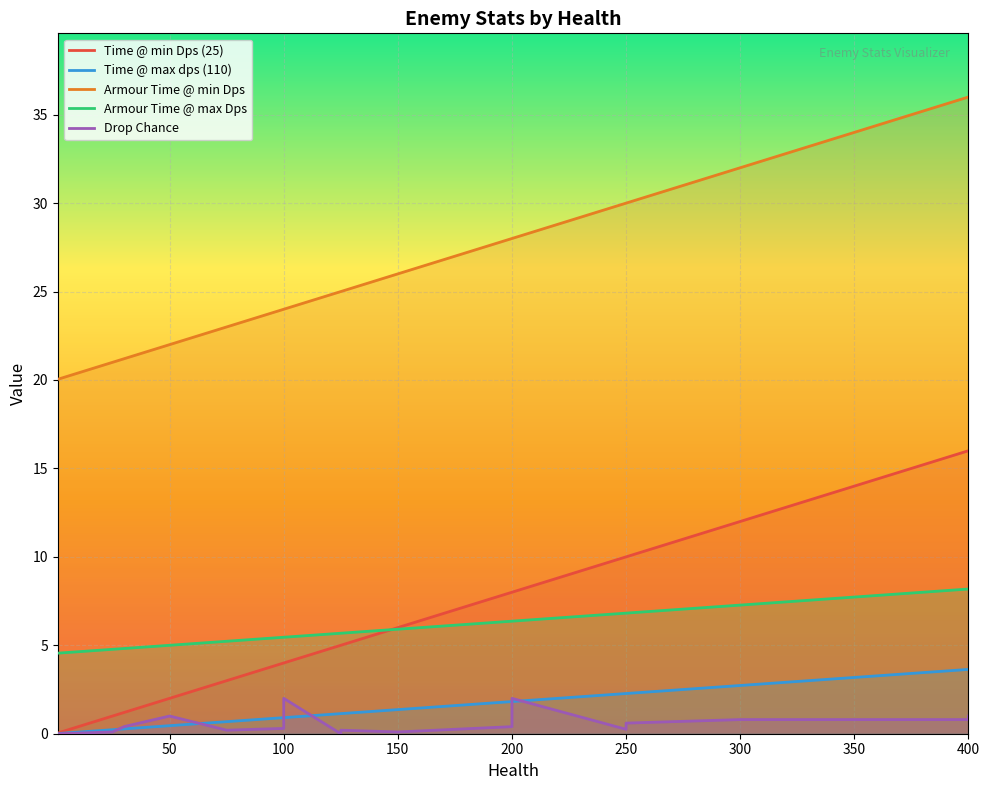

What is the maximum value for Armour Time @ min Dps?

36.0